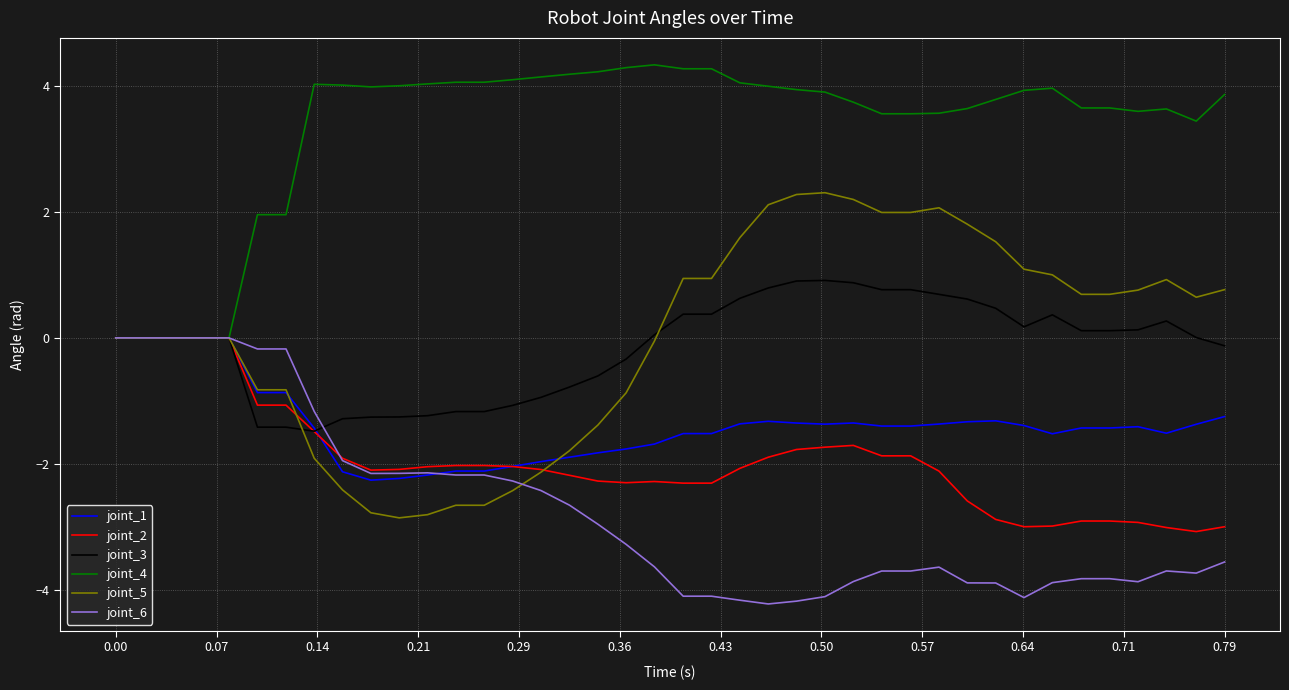

What is the maximum value shown in the chart?

4.3